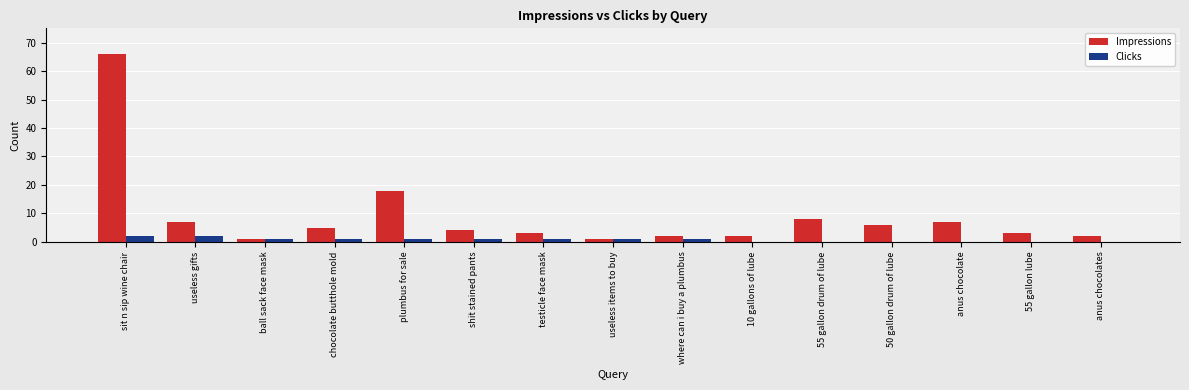

Which category has the highest value across all series?

sit n sip wine chair